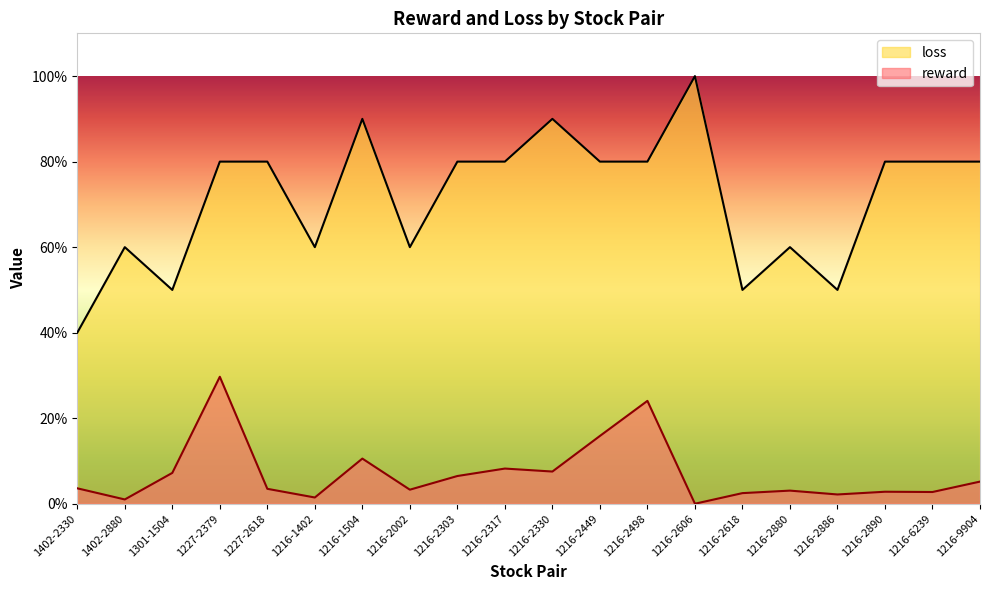

At which category is the sum across all series the highest?

1227-2379